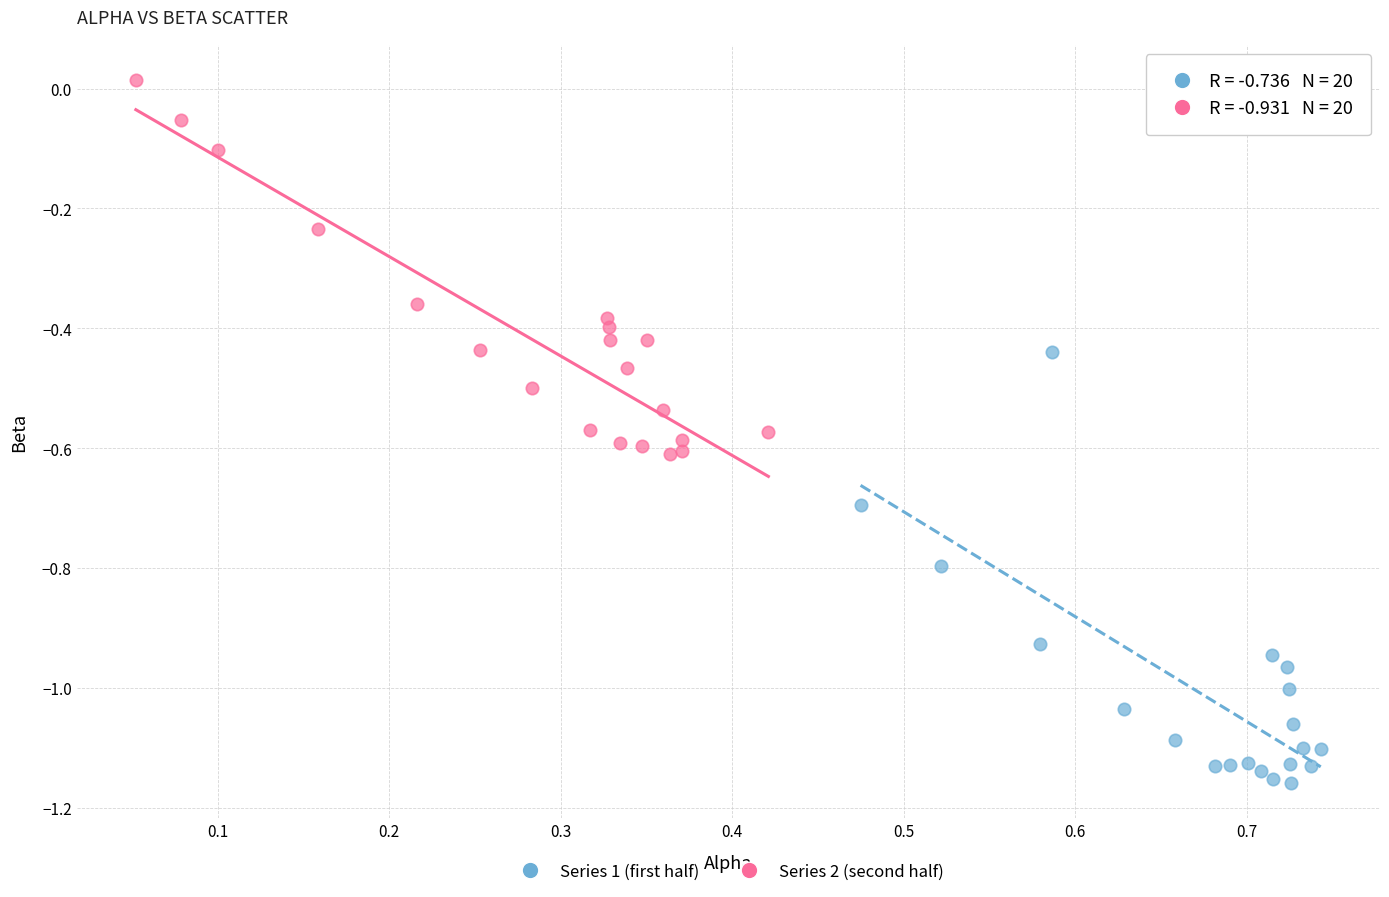

Which series reaches the maximum Y coordinate?

Series 2 (second half)